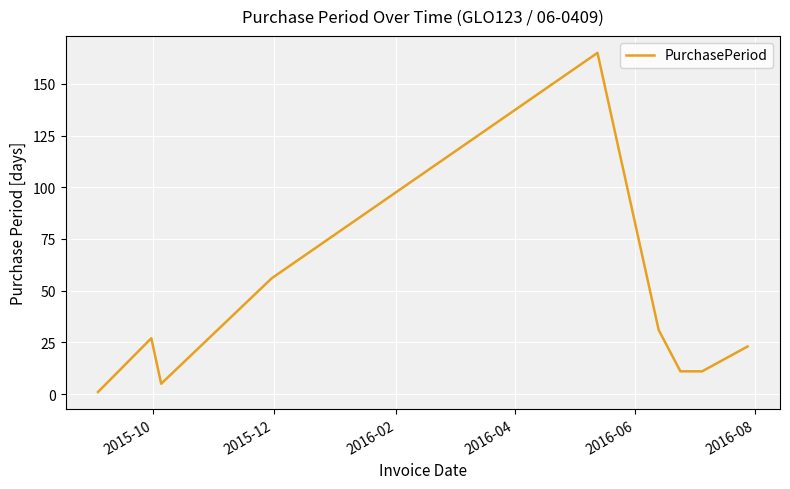

What is the maximum value shown in the chart?

165